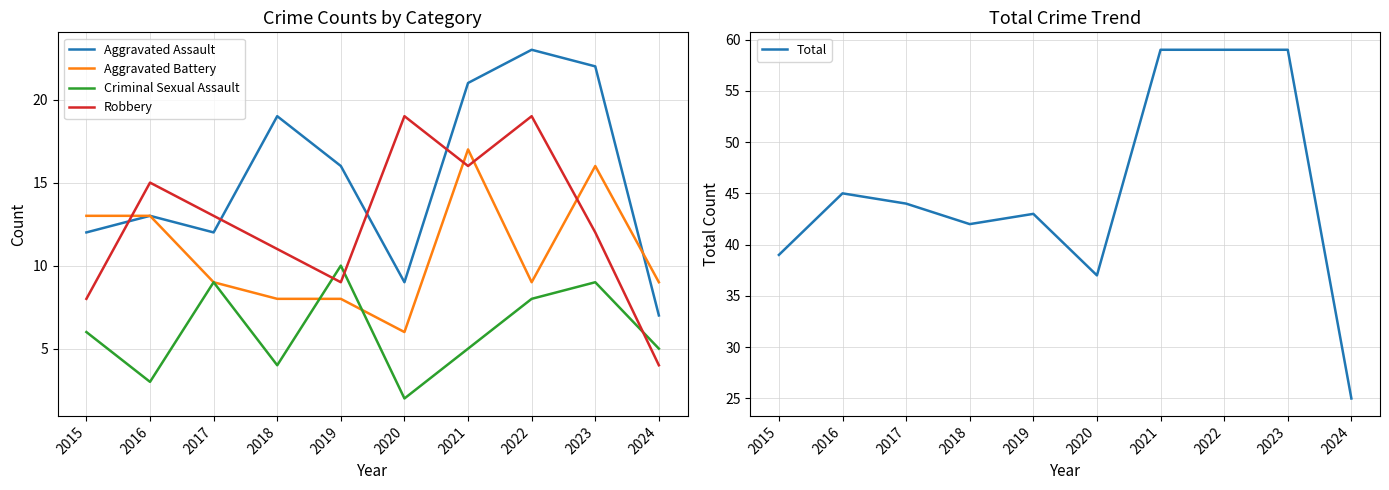

List the labels in order of Aggravated Assault value, largest first.

2022, 2023, 2021, 2018, 2019, 2016, 2015, 2017, 2020, 2024